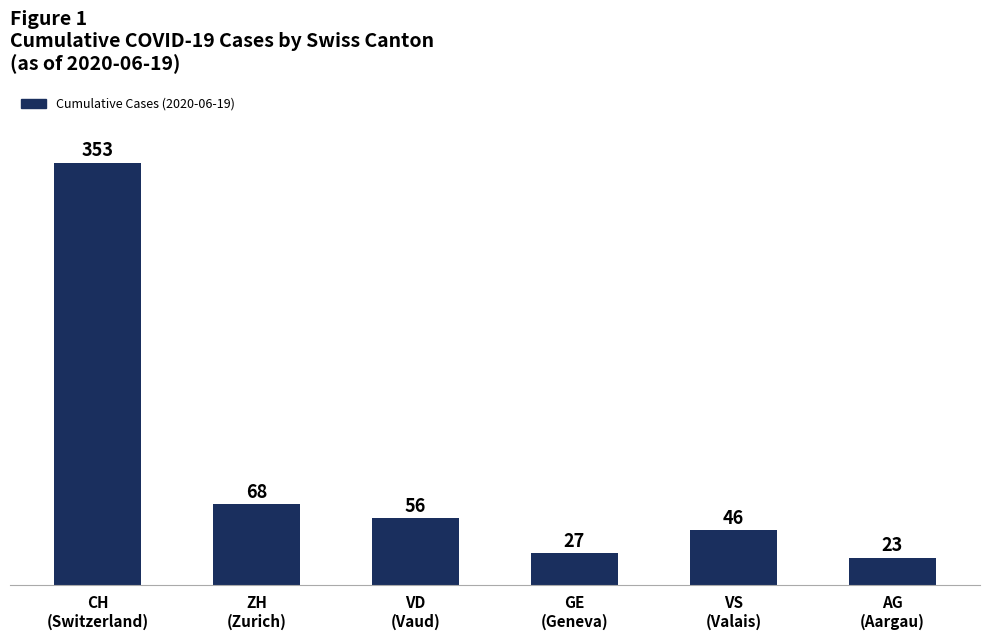

Which has a higher value, AG
(Aargau) or VD
(Vaud)?

VD
(Vaud)